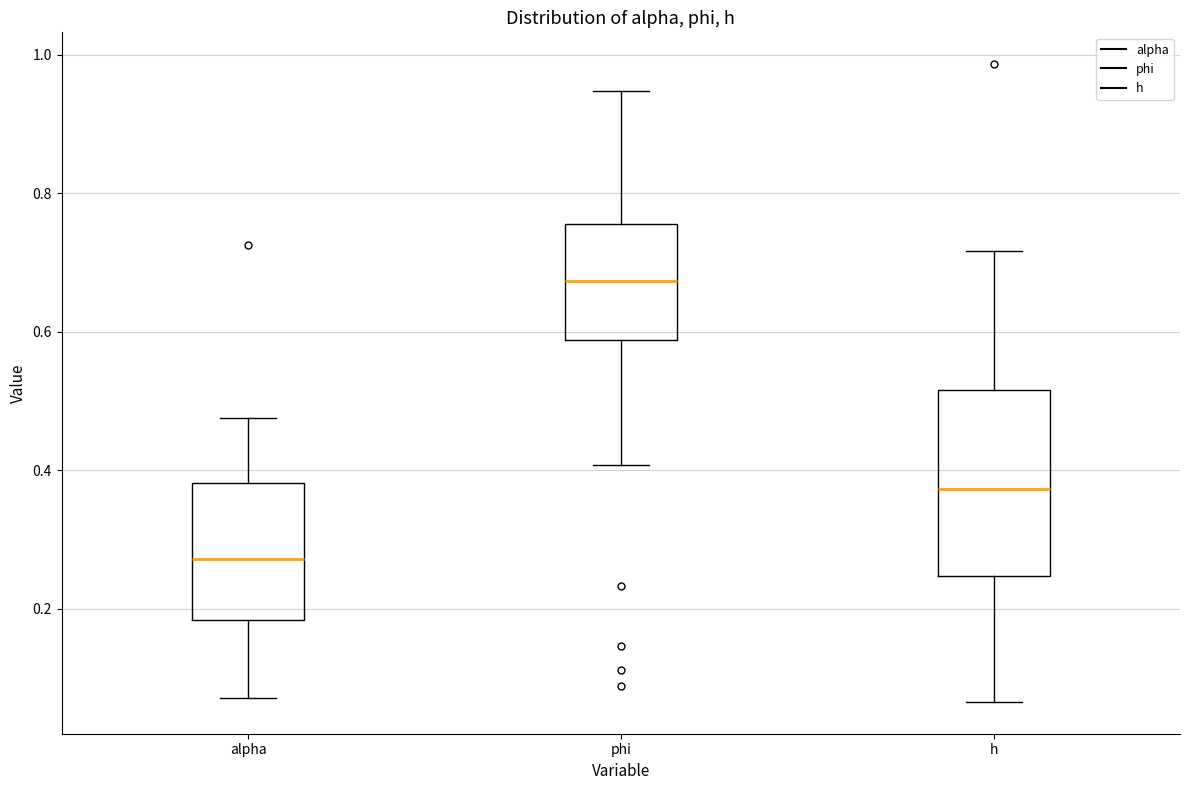

Which box is the tallest, from its lower edge to its upper edge?

h